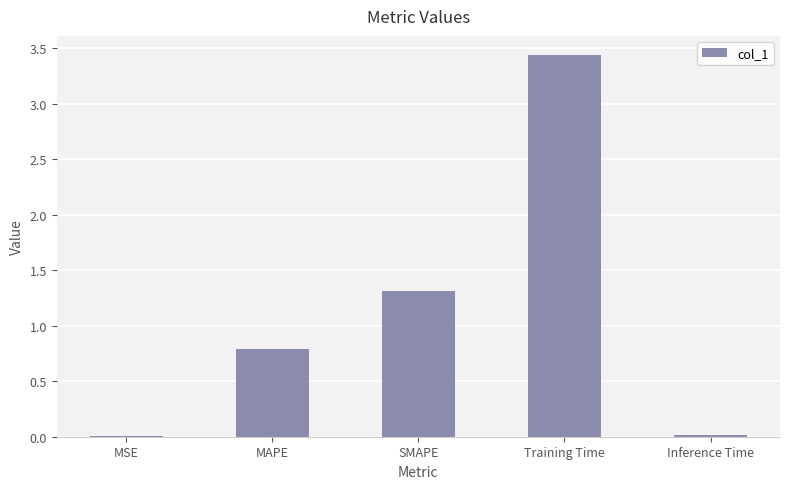

At which category does the chart reach its peak across all series?

Training Time